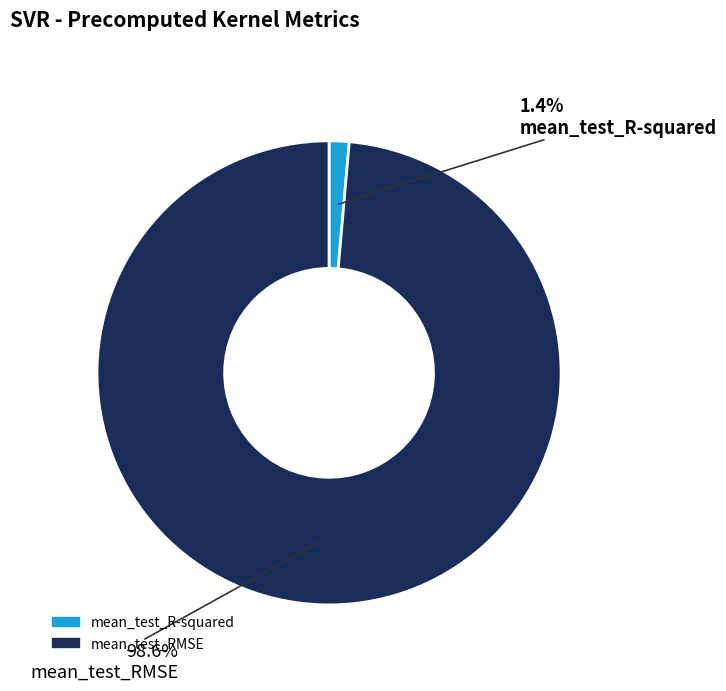

Combined, what portion of the pie is mean_test_RMSE and mean_test_R-squared?

100.0%